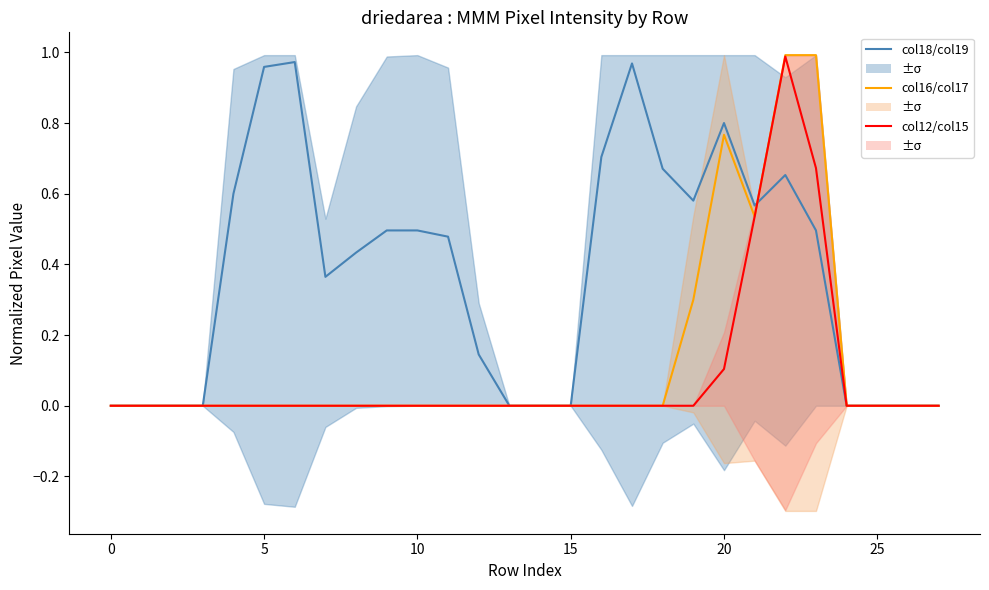

Which series changed the most between 10 and 13?

col18/col19 mean